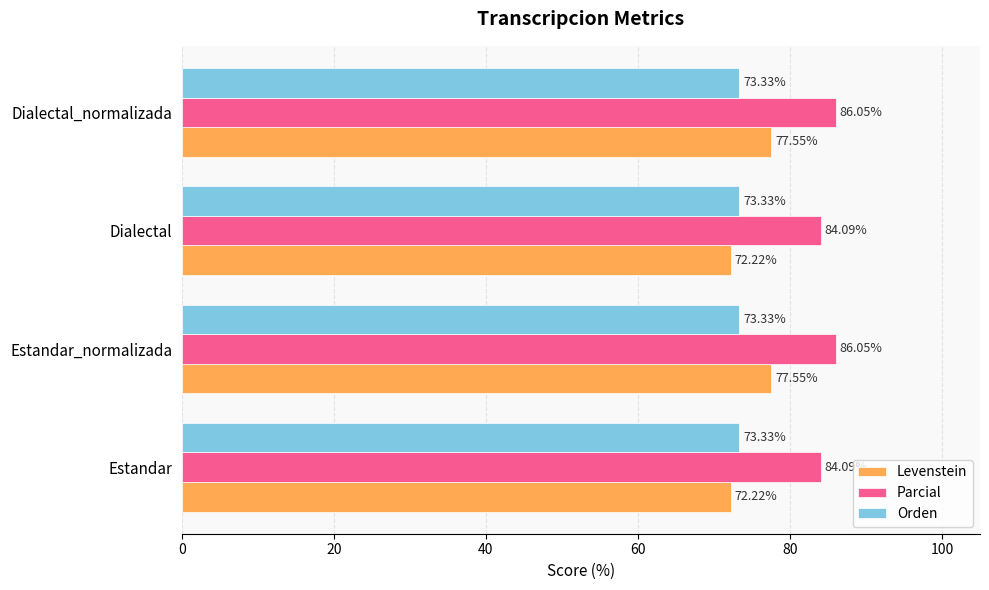

What are all the series names shown in the legend?

Levenstein, Parcial, Orden